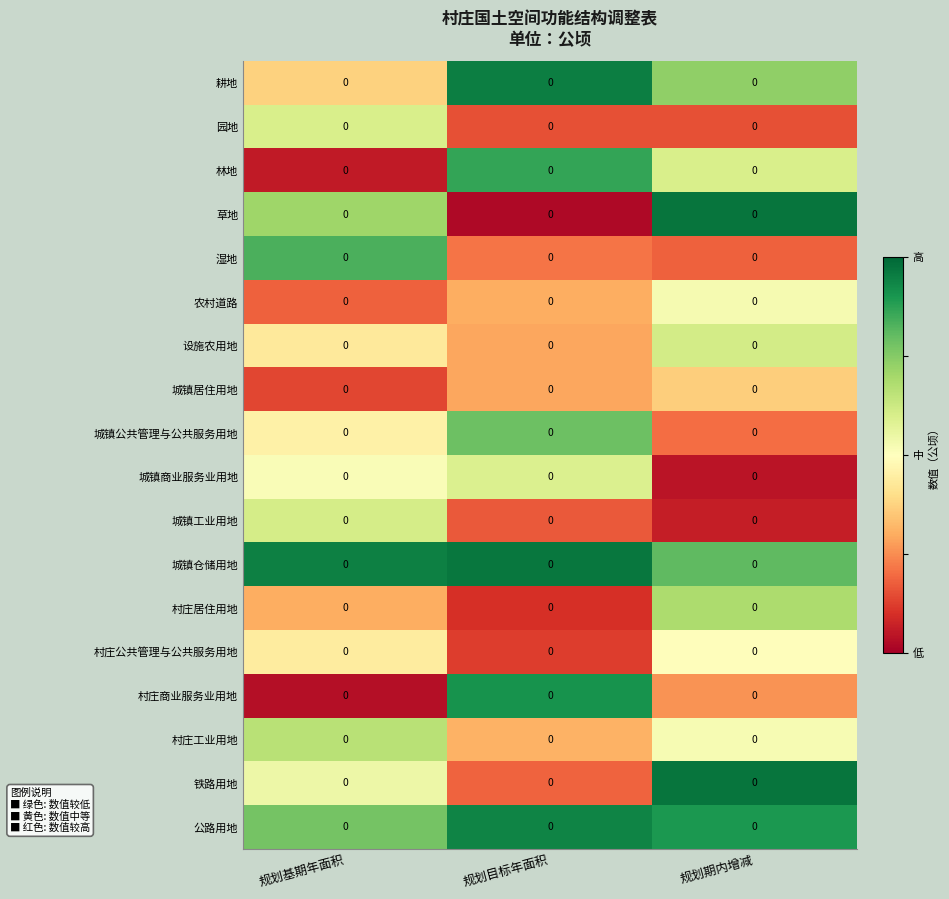

At which category is the sum across all series the highest?

规划期内增减